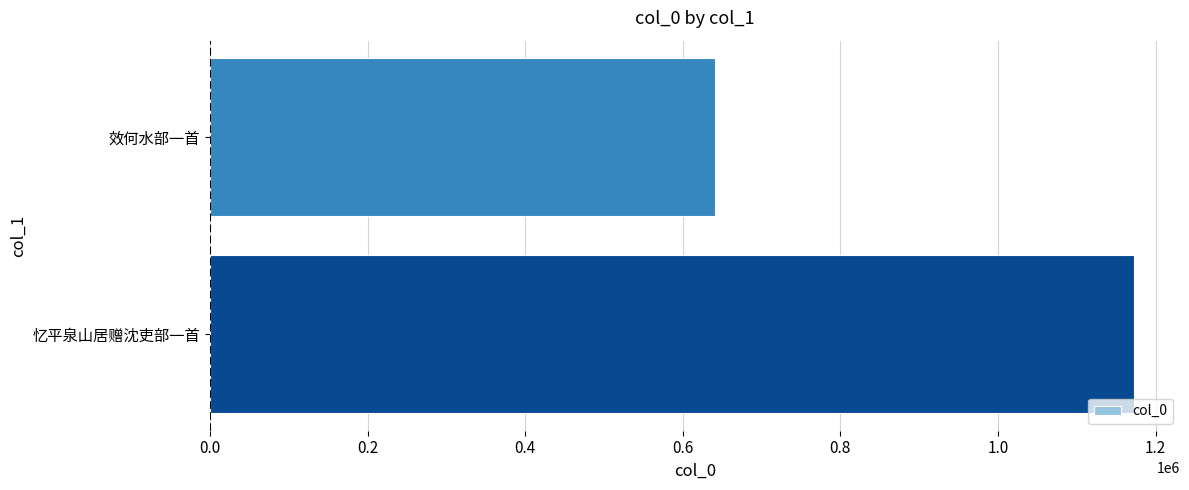

The value at 效何水部一首 is 640523. True or false?

True